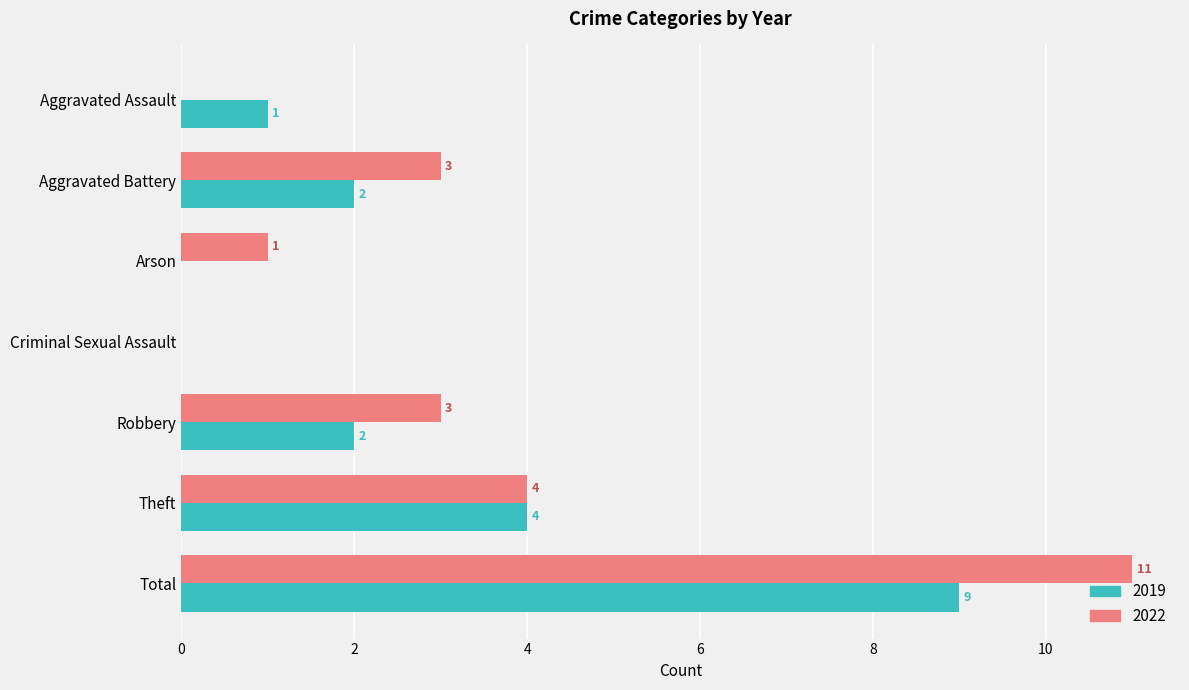

What is the greatest value displayed?

11